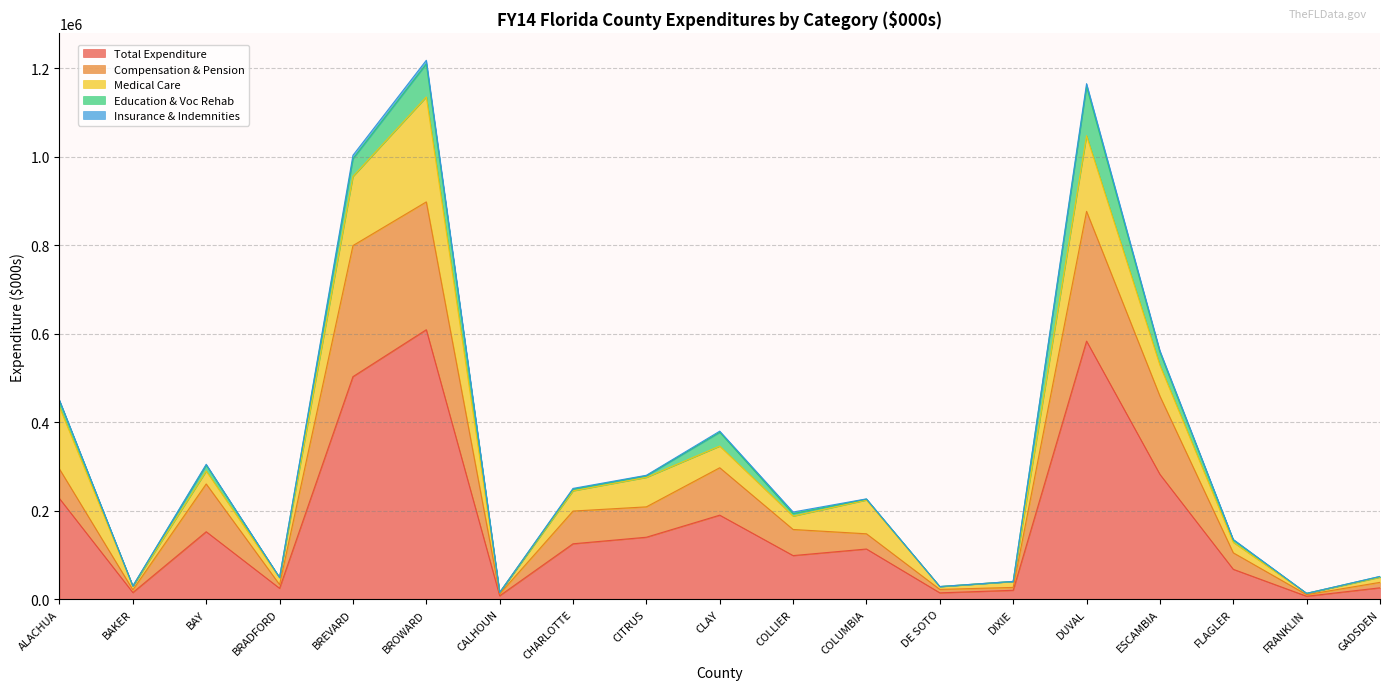

What is the sum of the Education & Voc Rehab values at BAY and DE SOTO?

13842.1